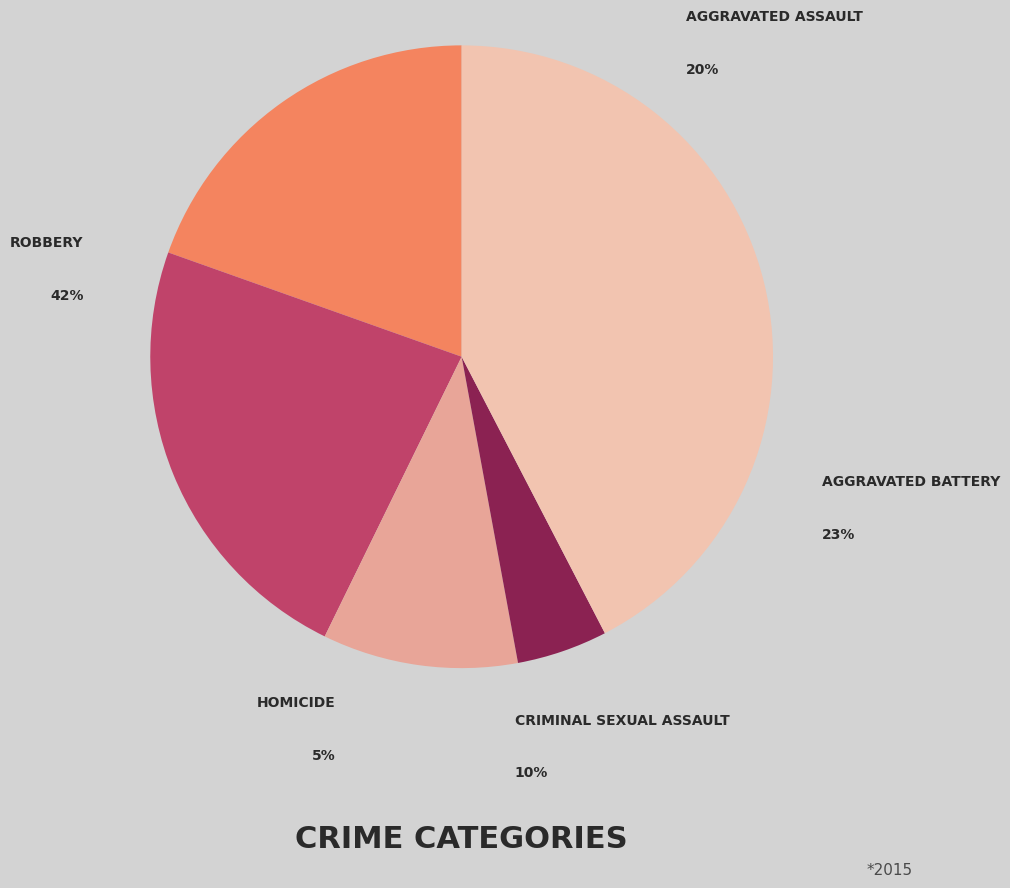

Does Homicide represent more than half of the total?

No